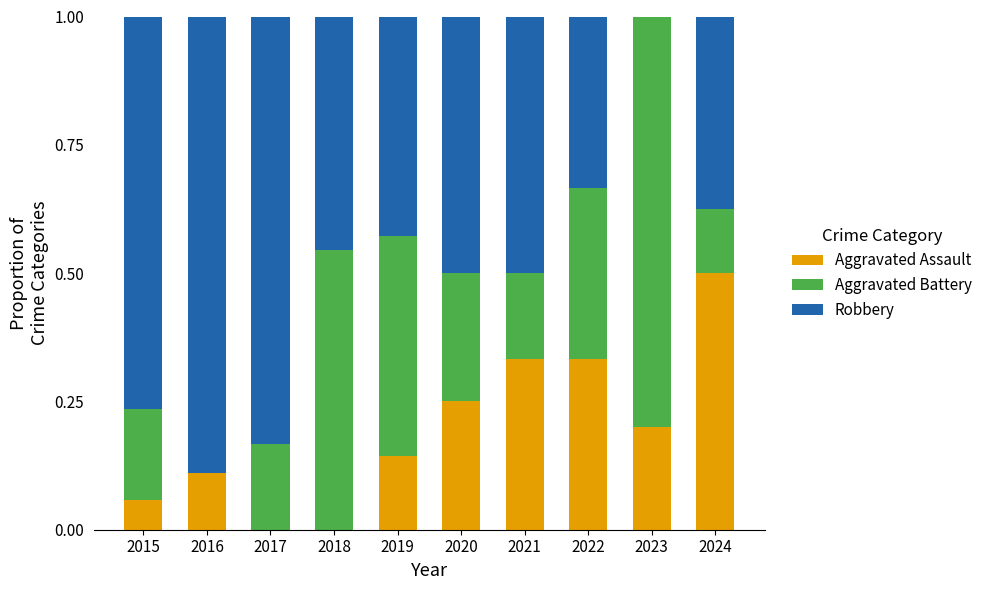

Are the bars grouped side by side (vs. stacked)?

No